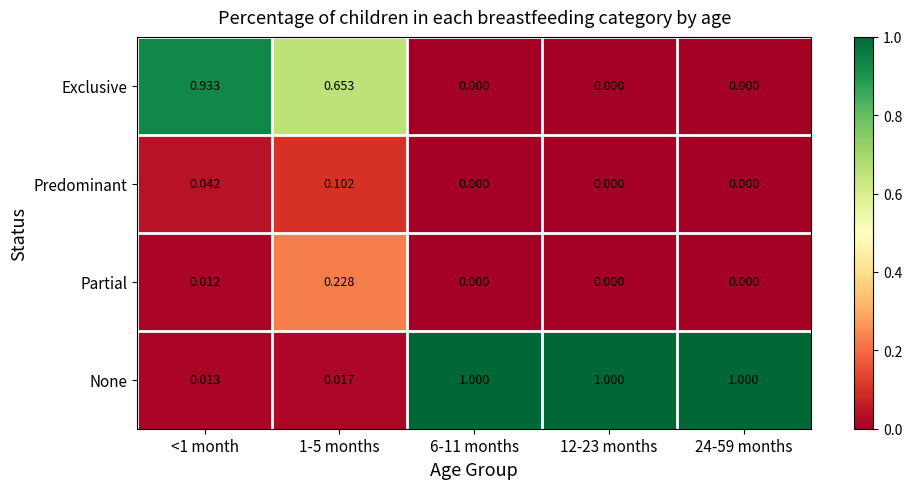

Which series has the largest total across all categories?

None